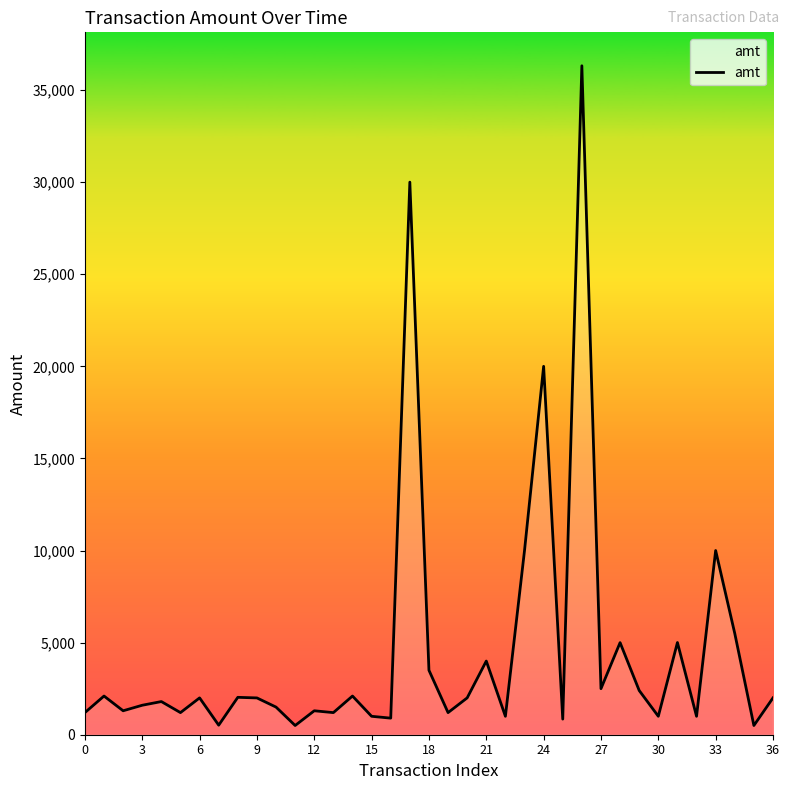

How many values are below 1998?

18